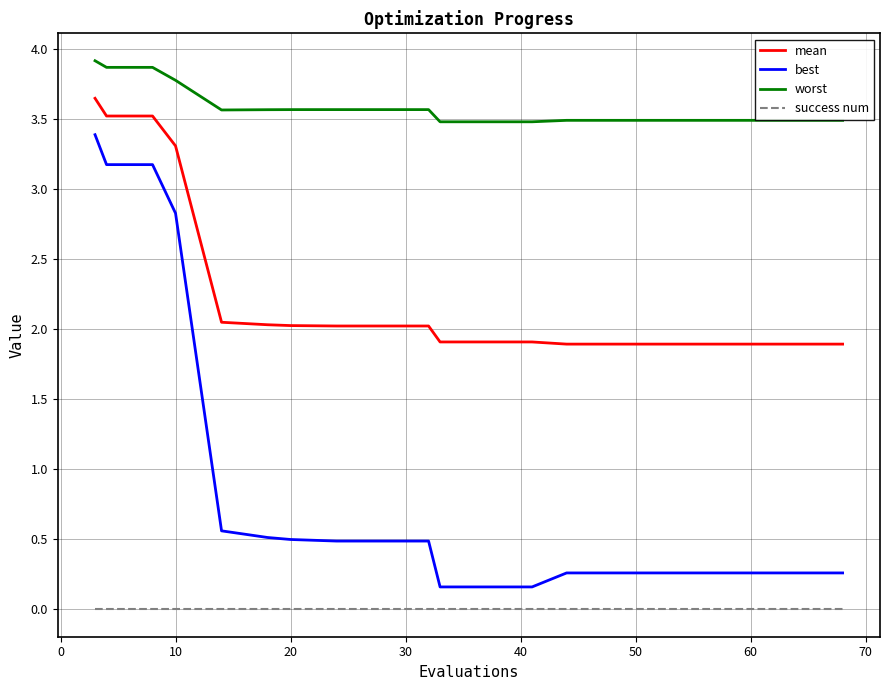

Which series has the widest spread of values?

best